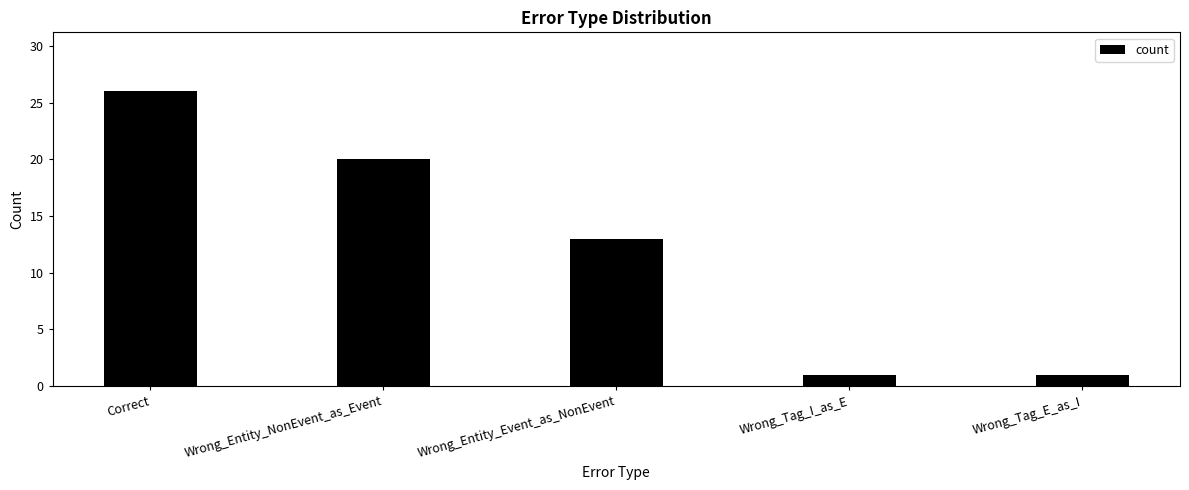

Reading right to left, transcribe all the data shown in this chart.

Wrong_Tag_E_as_I=1	Wrong_Tag_I_as_E=1	Wrong_Entity_Event_as_NonEvent=13	Wrong_Entity_NonEvent_as_Event=20	Correct=26